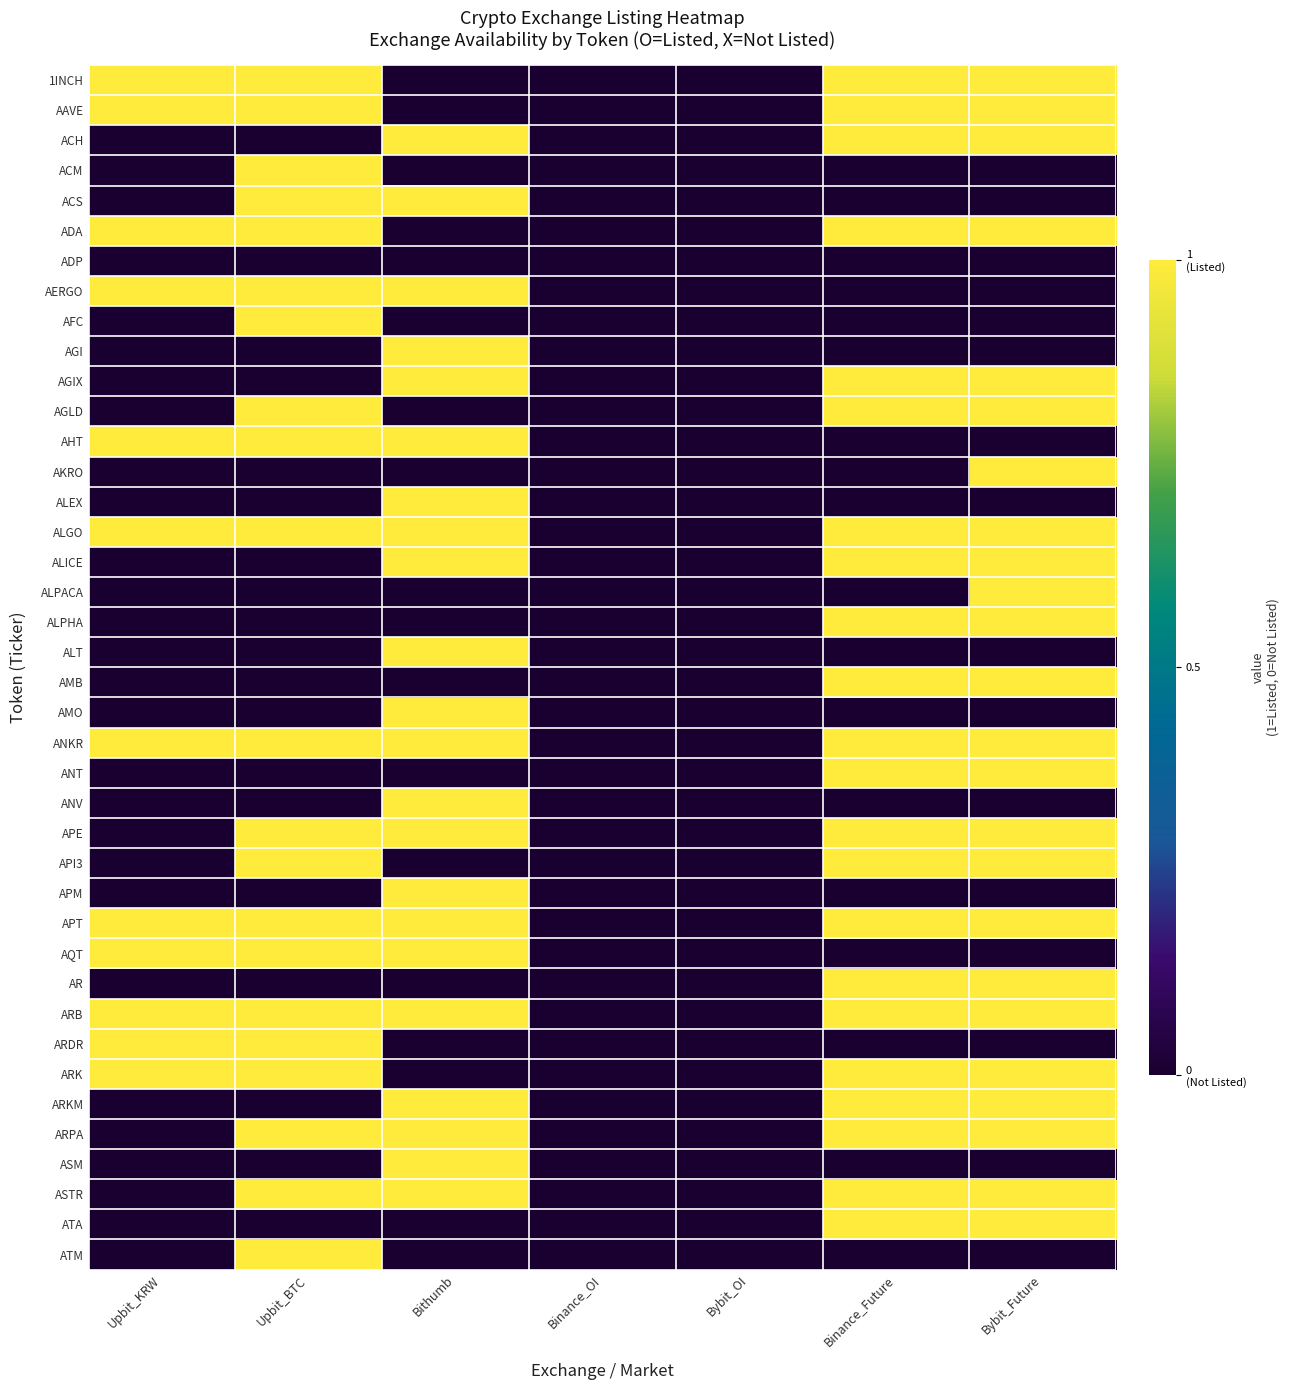

What is the total value across all series at Upbit_KRW?

12